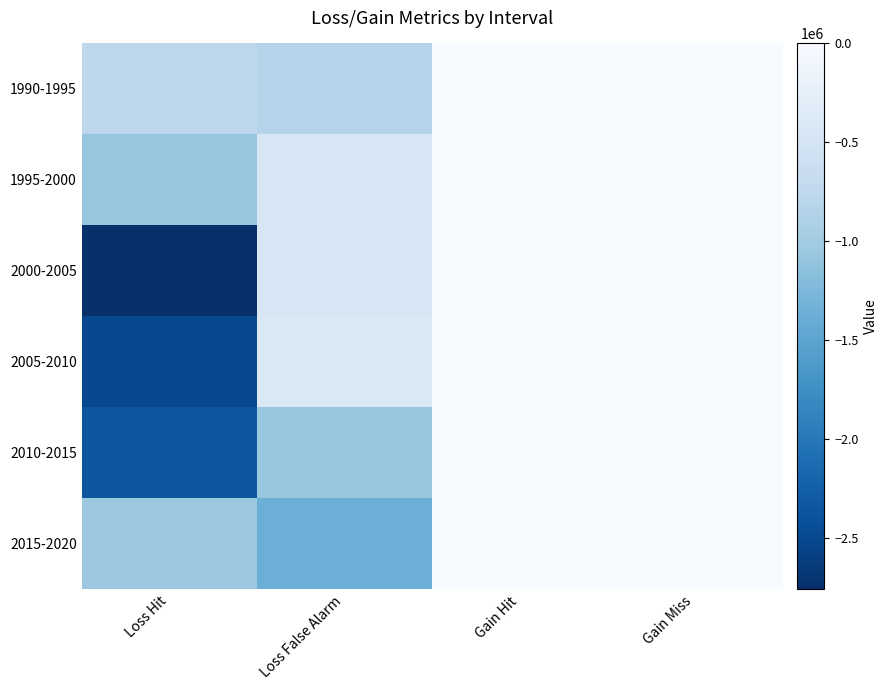

Rank the series by their maximum value, from highest to lowest.

1990-1995, 1995-2000, 2000-2005, 2005-2010, 2010-2015, 2015-2020